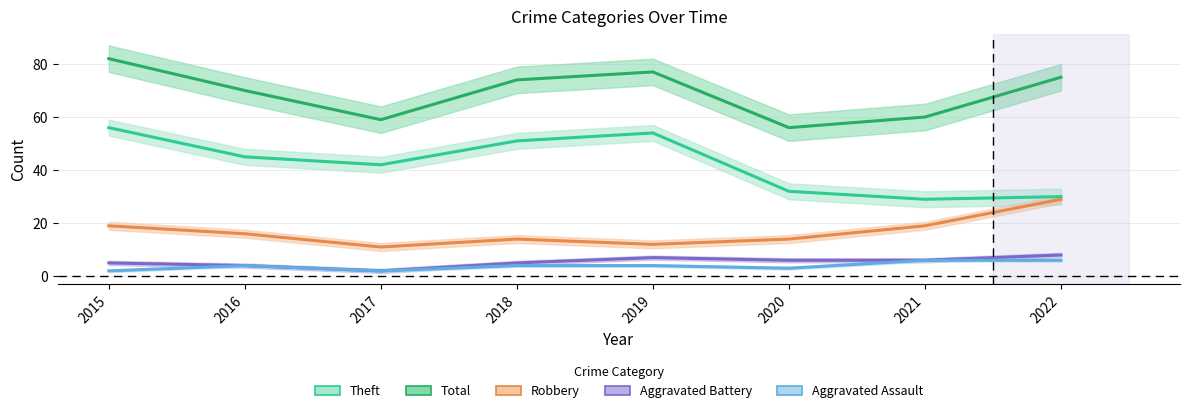

List the labels in order of Aggravated Battery value, largest first.

2022, 2019, 2020, 2021, 2015, 2018, 2016, 2017